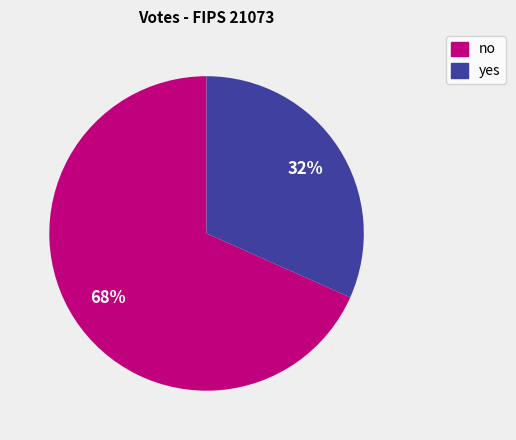

Combined, do yes and no account for over 50%?

Yes